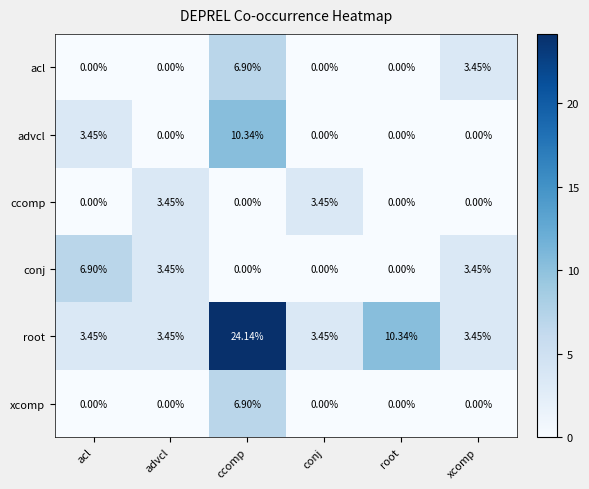

At which category does the chart reach its peak across all series?

ccomp